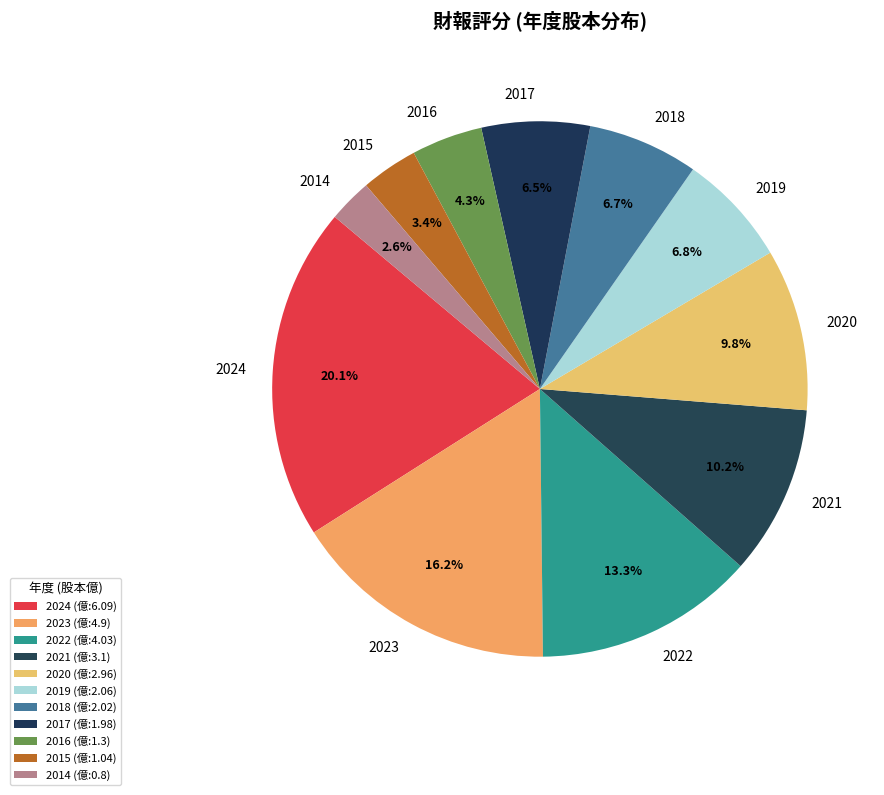

What is the ratio of the value at 2024 to the value at 2019?

3.0